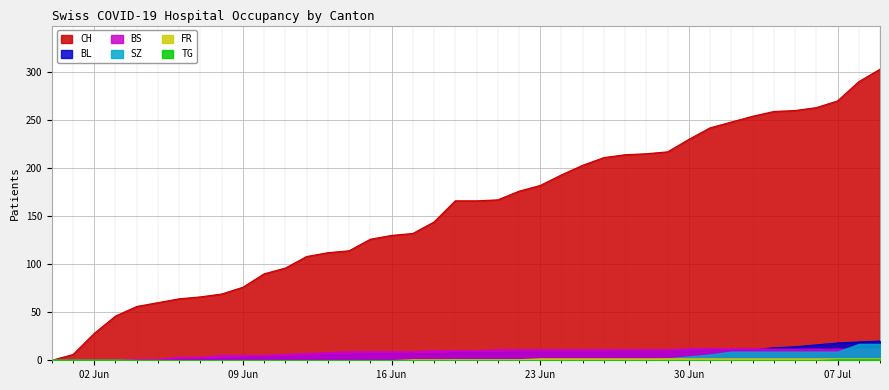

What position from the left is 2020-06-07?

8